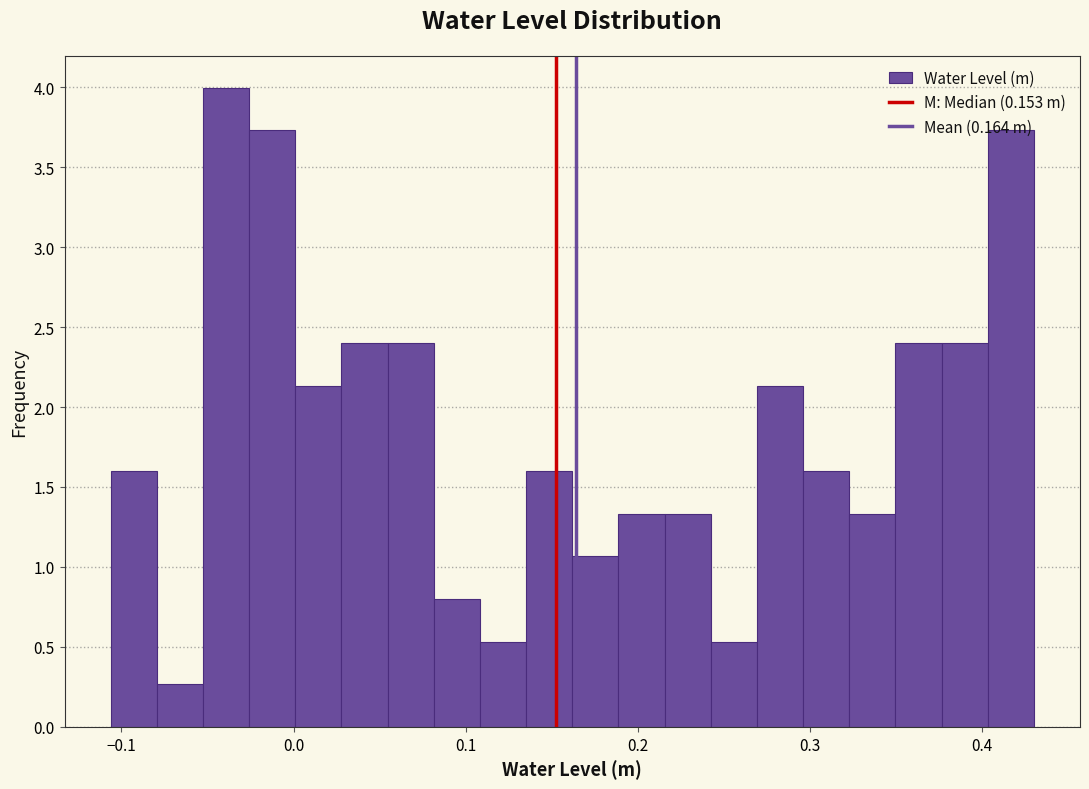

Around what value on the x-axis is the tallest bar? Give the approximate position of its centre, as read against the axis.

-0.04